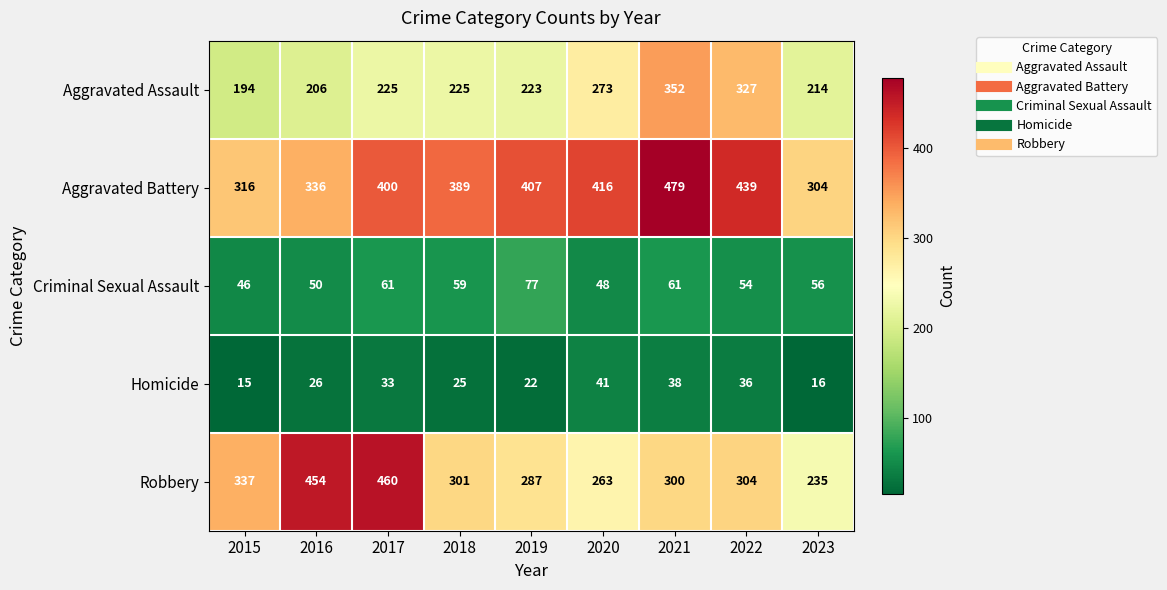

How many categories are shown in the chart?

9